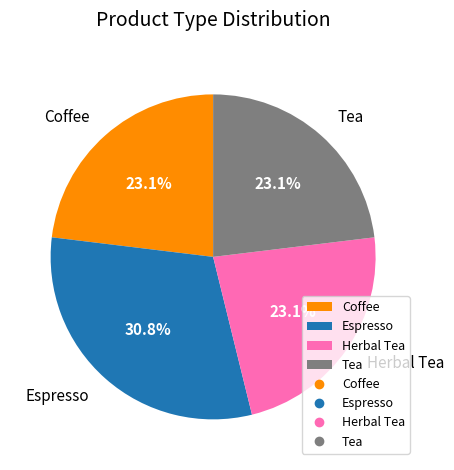

Which category has the biggest portion of the pie?

Espresso